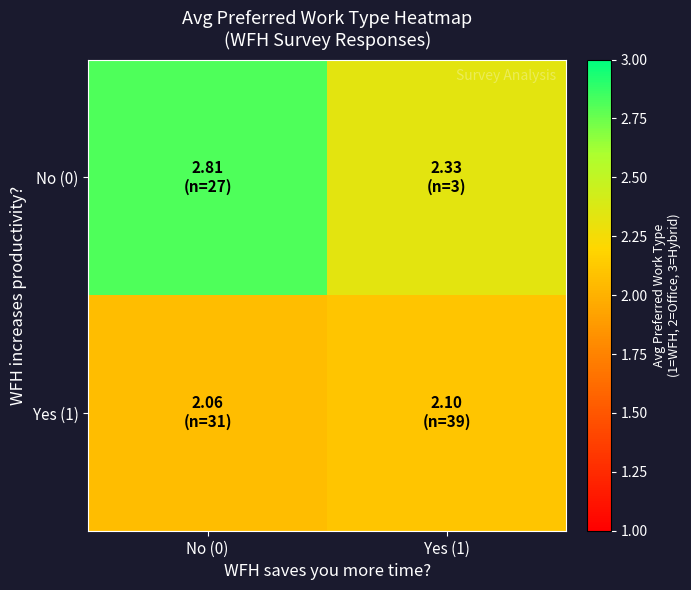

Which series has the widest spread of values?

No (0)